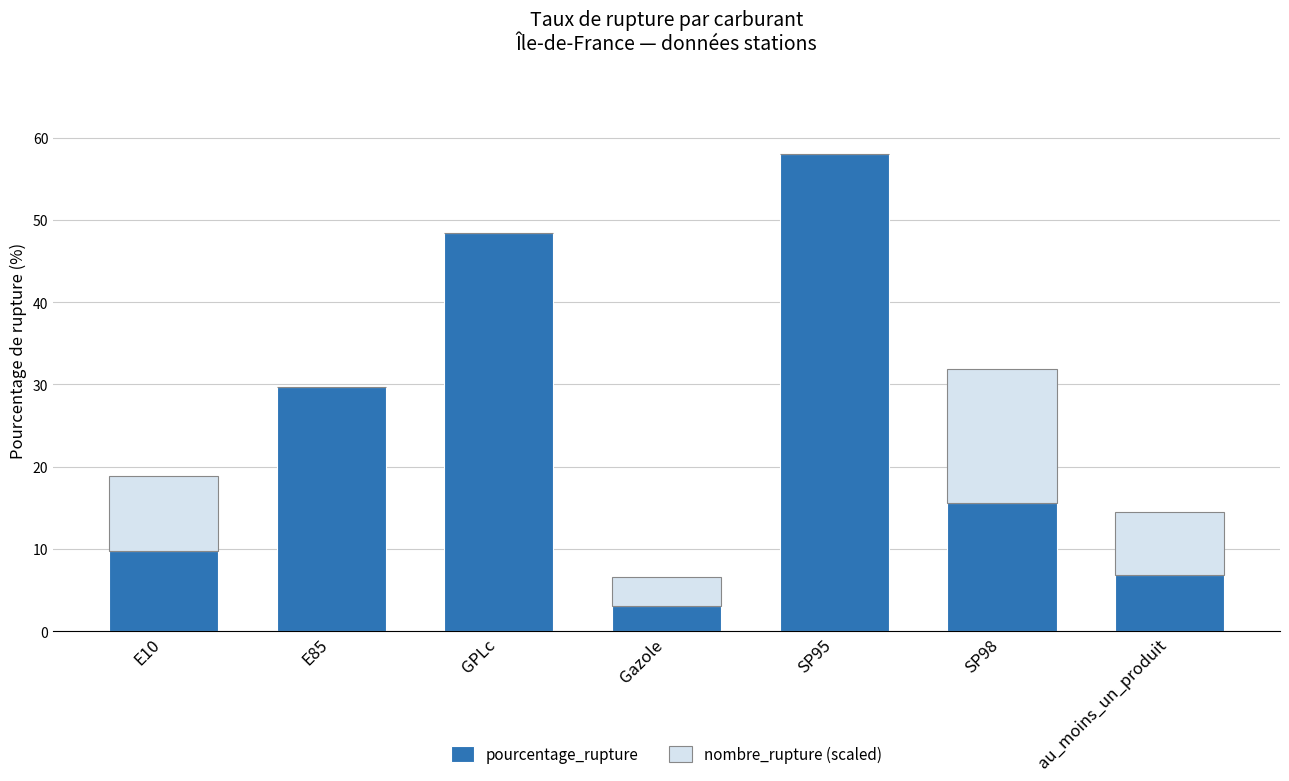

Which category has the highest value in the pourcentage_rupture series?

SP95